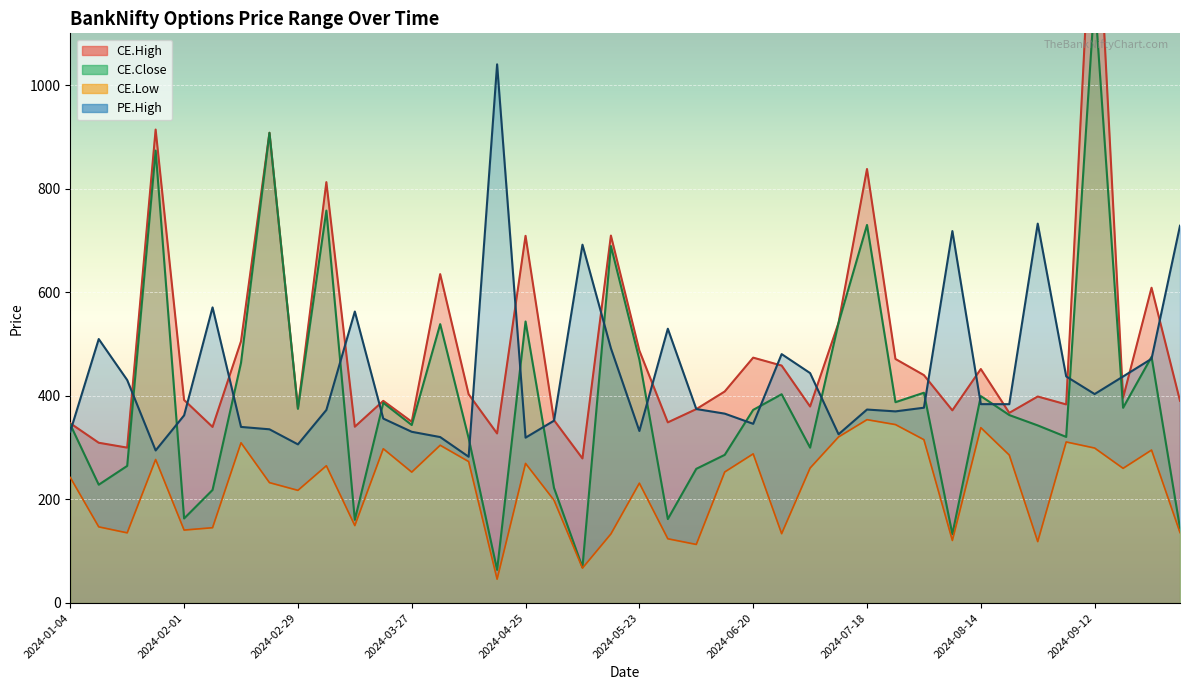

Where is PE.High nearest to the value 661?

2024-05-09